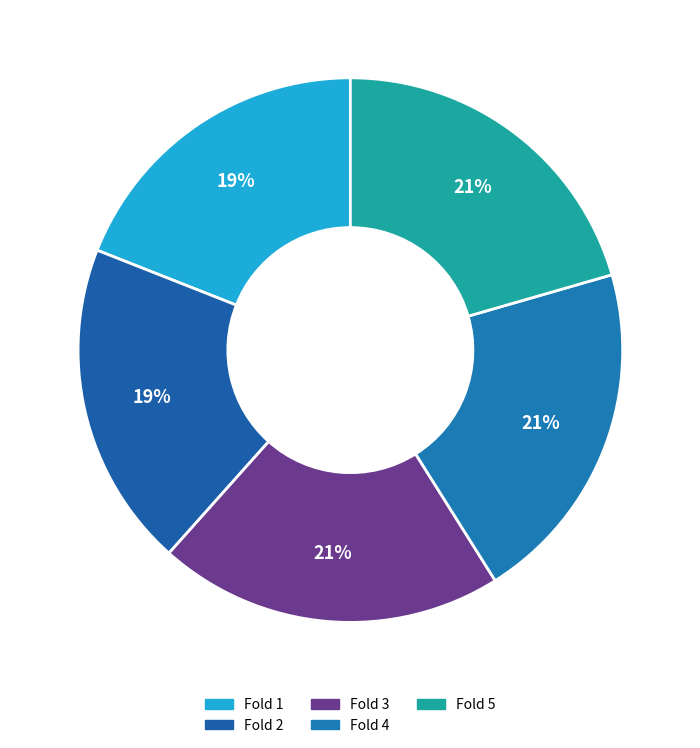

To the nearest percent, what is the difference between the largest and smallest slice percentages?

2%